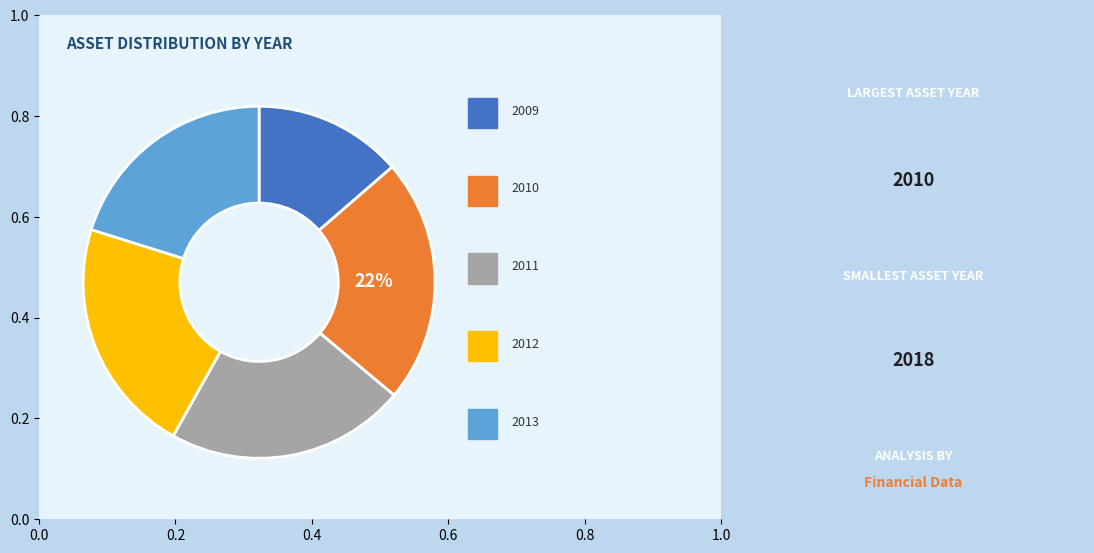

Is there a majority slice in this chart?

No